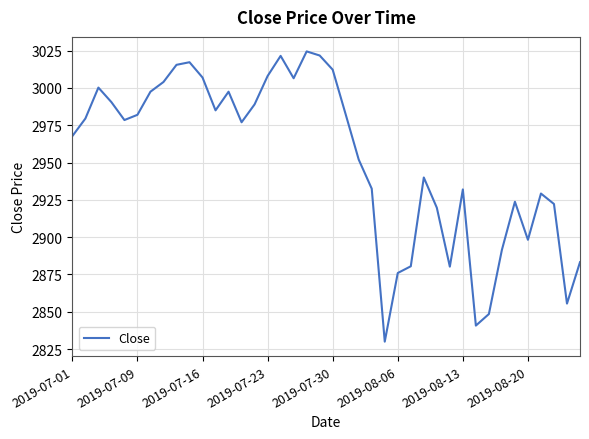

What is the maximum value shown in the chart?

3024.5